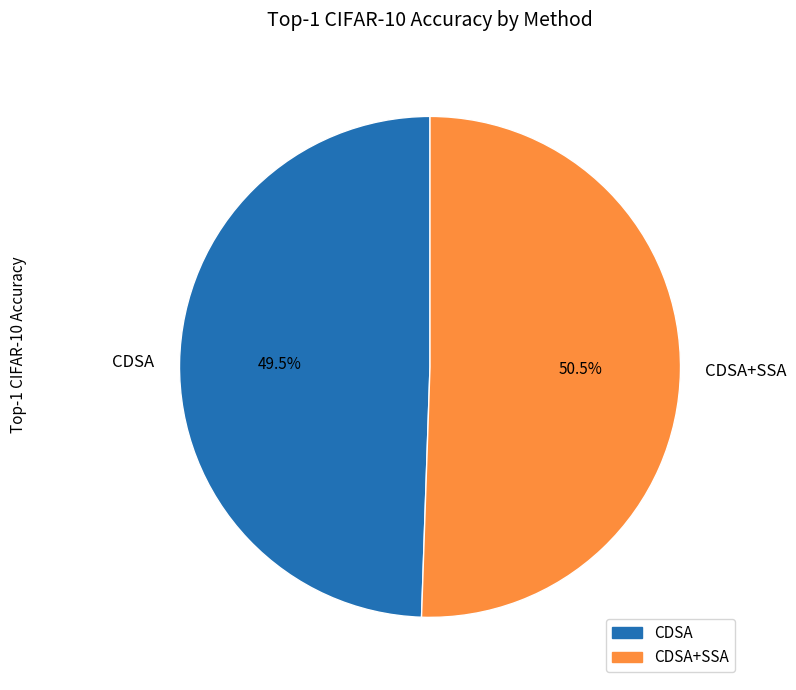

True or false: CDSA+SSA accounts for 63% of the total.

False